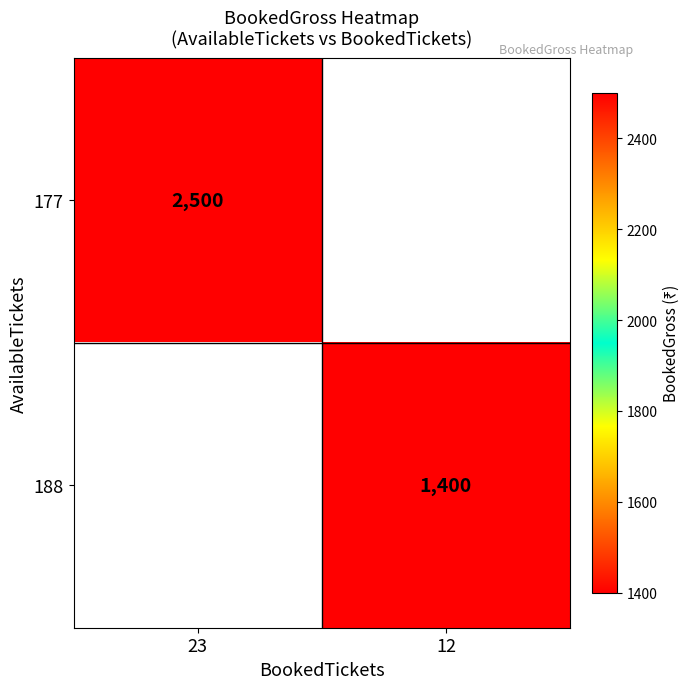

Which has a higher value, 12 or 23?

23